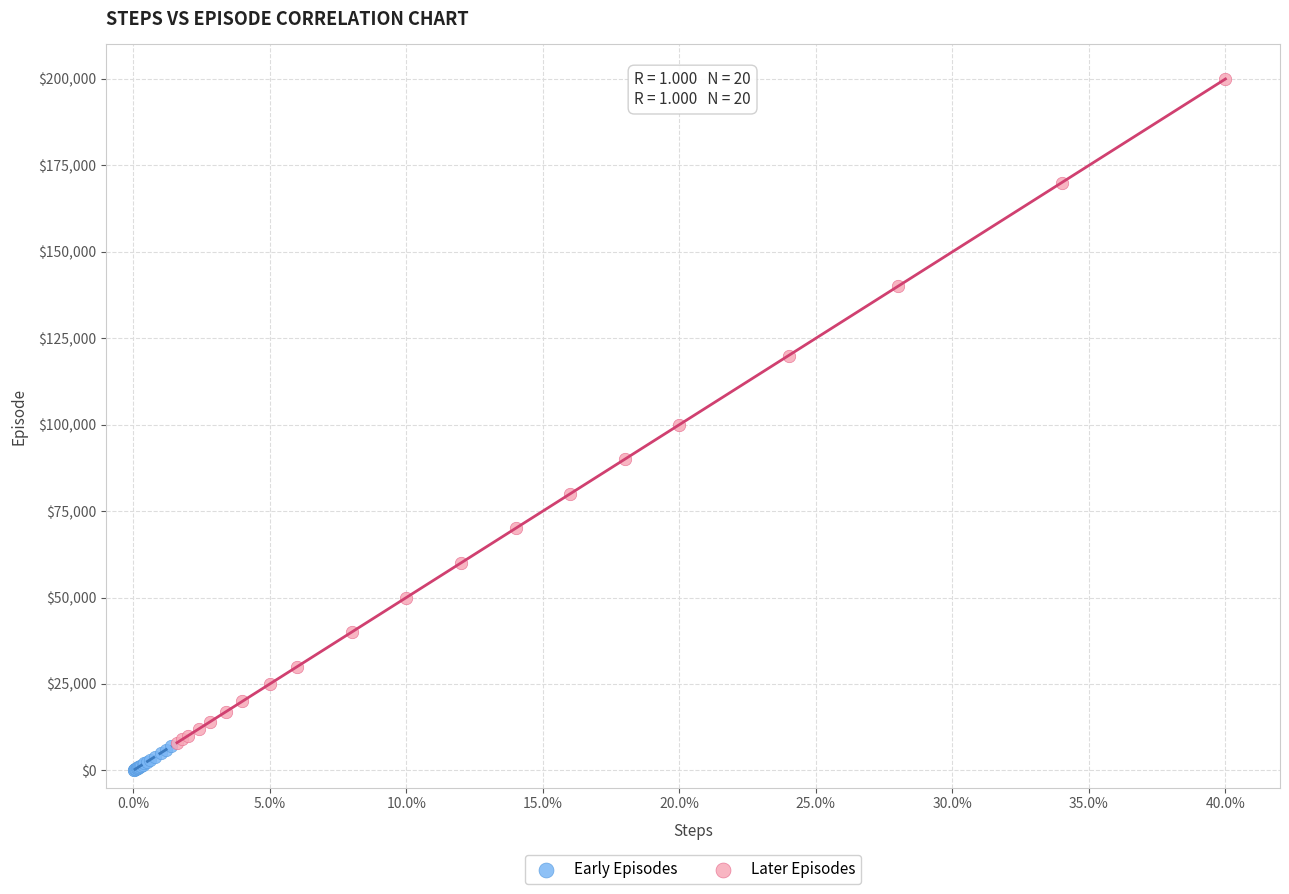

Which series reaches the minimum Y coordinate?

Early Episodes